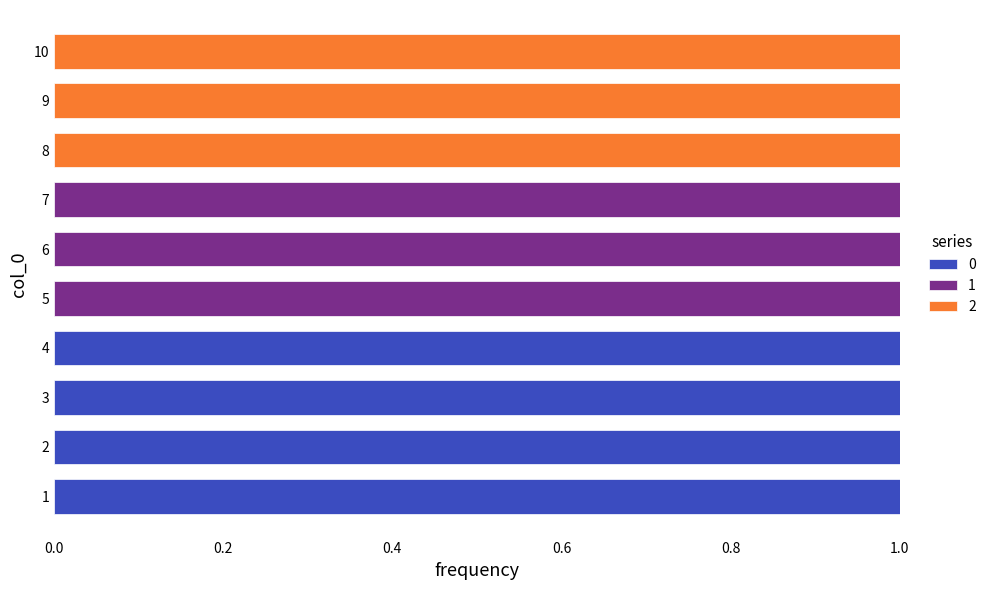

What are all the series names shown in the legend?

0, 1, 2